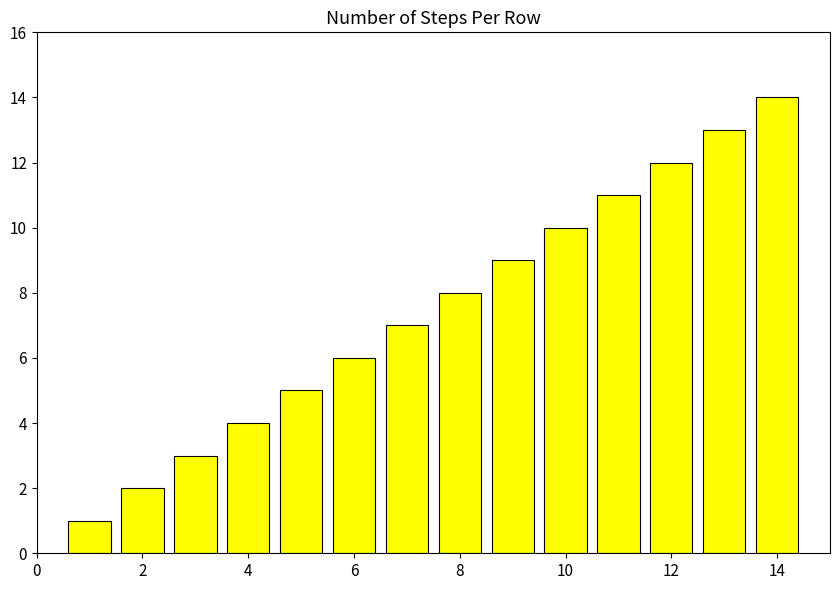

Reading left to right, transcribe all the data shown in this chart.

1	2	3	4	5	6	7	8	9	10	11	12	13	14